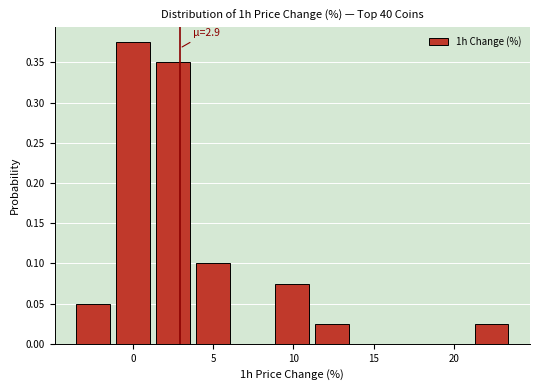

Over which range of the x-axis is the bar tallest?

-1.5 to 1.0